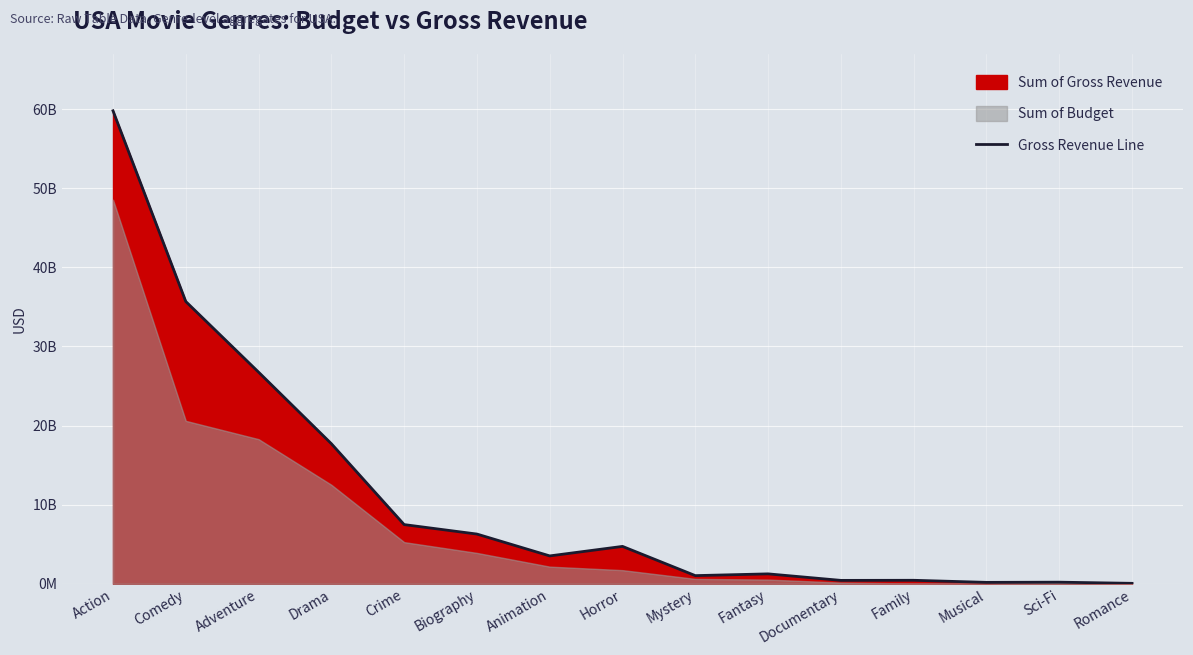

Reading right to left, transcribe all the data shown in this chart.

Romance=62529697	Sci-Fi=208518596	Musical=184168000	Family=447481433	Documentary=435104871	Fantasy=1257990540	Mystery=1036780660	Horror=4729877904	Animation=3528074076	Biography=6288688296	Crime=7485361502	Drama=17705898861	Adventure=26748337472	Comedy=35675230901	Action=59778470770